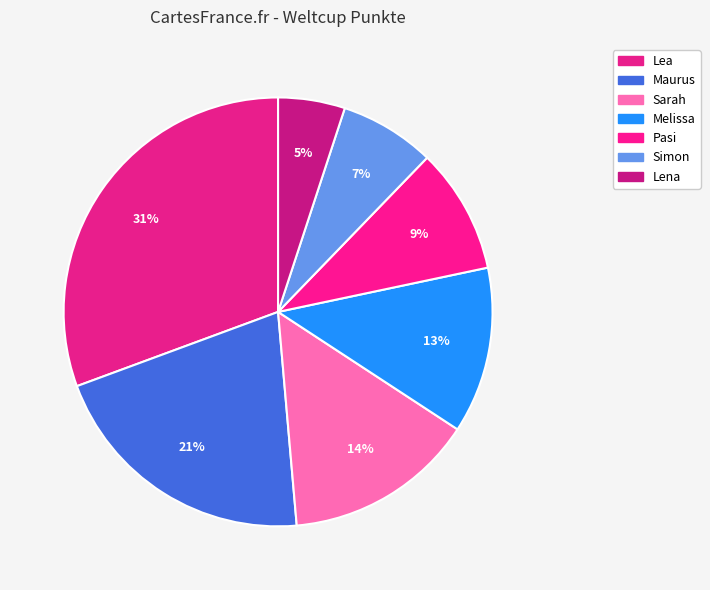

To the nearest percent, what percentage of the pie is Sarah?

14%